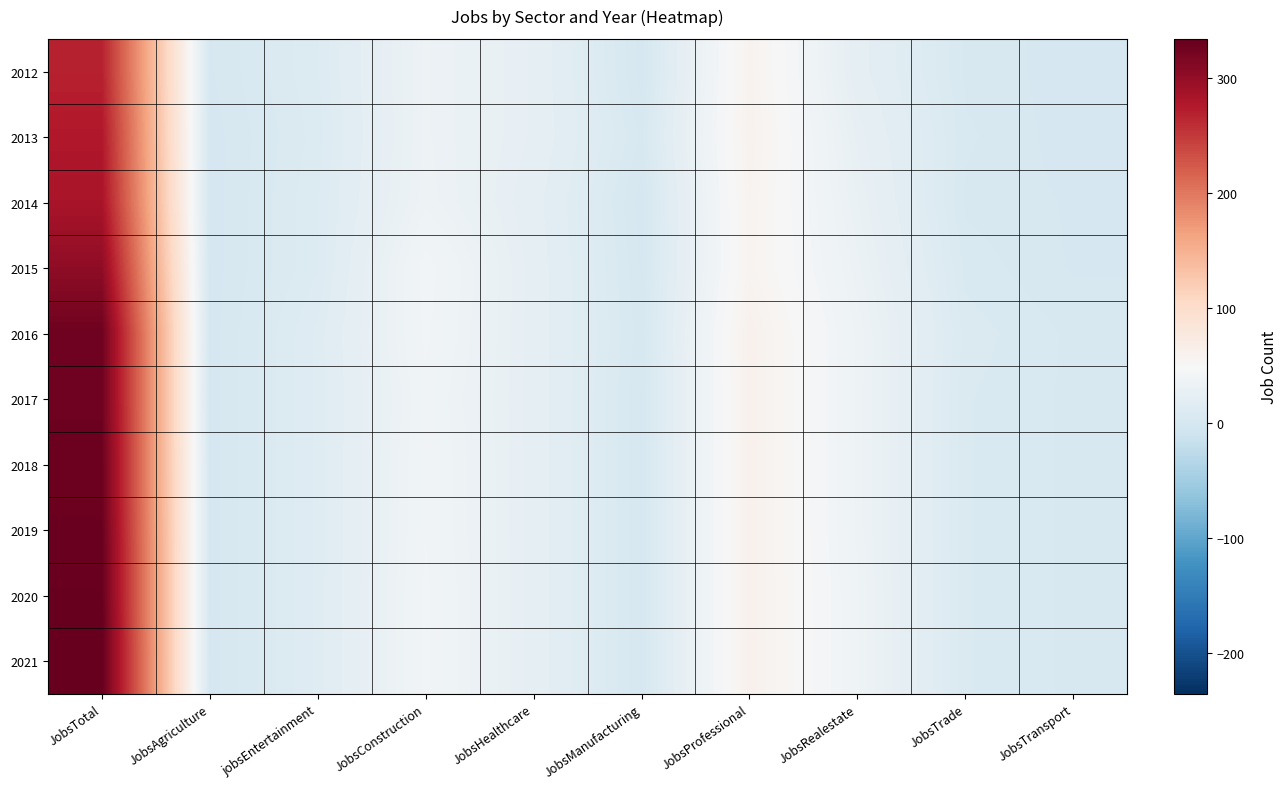

Reading left to right, transcribe all the data shown in this chart.

2012: JobsTotal=269	JobsAgriculture=2	jobsEntertainment=11	JobsConstruction=34	JobsHealthcare=24	JobsManufacturing=1	JobsProfessional=59	JobsRealestate=22	JobsTrade=4	JobsTransport=1
2013: JobsTotal=277	JobsAgriculture=1	jobsEntertainment=10	JobsConstruction=34	JobsHealthcare=24	JobsManufacturing=4	JobsProfessional=60	JobsRealestate=26	JobsTrade=5	JobsTransport=1
2014: JobsTotal=283	JobsAgriculture=1	jobsEntertainment=11	JobsConstruction=35	JobsHealthcare=22	JobsManufacturing=1	JobsProfessional=58	JobsRealestate=29	JobsTrade=4	JobsTransport=2
2015: JobsTotal=303	JobsAgriculture=1	jobsEntertainment=11	JobsConstruction=42	JobsHealthcare=23	JobsManufacturing=2	JobsProfessional=57	JobsRealestate=32	JobsTrade=6	JobsTransport=2
2016: JobsTotal=327	JobsAgriculture=1	jobsEntertainment=14	JobsConstruction=41	JobsHealthcare=23	JobsManufacturing=3	JobsProfessional=62	JobsRealestate=35	JobsTrade=8	JobsTransport=4
2017: JobsTotal=327	JobsAgriculture=1	jobsEntertainment=14	JobsConstruction=39	JobsHealthcare=23	JobsManufacturing=2	JobsProfessional=62	JobsRealestate=35	JobsTrade=7	JobsTransport=4
2018: JobsTotal=328	JobsAgriculture=1	jobsEntertainment=14	JobsConstruction=40	JobsHealthcare=23	JobsManufacturing=2	JobsProfessional=62	JobsRealestate=35	JobsTrade=7	JobsTransport=4
2019: JobsTotal=330	JobsAgriculture=1	jobsEntertainment=14	JobsConstruction=40	JobsHealthcare=23	JobsManufacturing=2	JobsProfessional=62	JobsRealestate=35	JobsTrade=7	JobsTransport=4
2020: JobsTotal=332	JobsAgriculture=1	jobsEntertainment=14	JobsConstruction=41	JobsHealthcare=23	JobsManufacturing=2	JobsProfessional=62	JobsRealestate=36	JobsTrade=7	JobsTransport=4
2021: JobsTotal=334	JobsAgriculture=1	jobsEntertainment=14	JobsConstruction=41	JobsHealthcare=23	JobsManufacturing=2	JobsProfessional=62	JobsRealestate=36	JobsTrade=7	JobsTransport=4